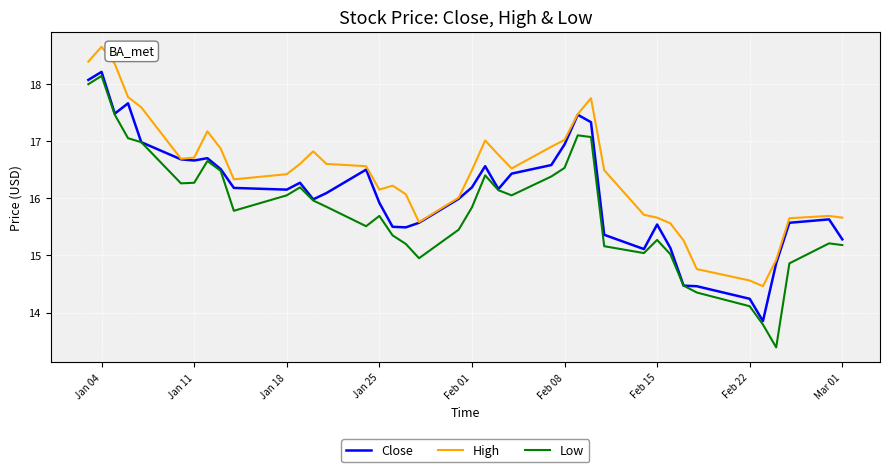

Rank the series by their average value, from highest to lowest.

High, Close, Low